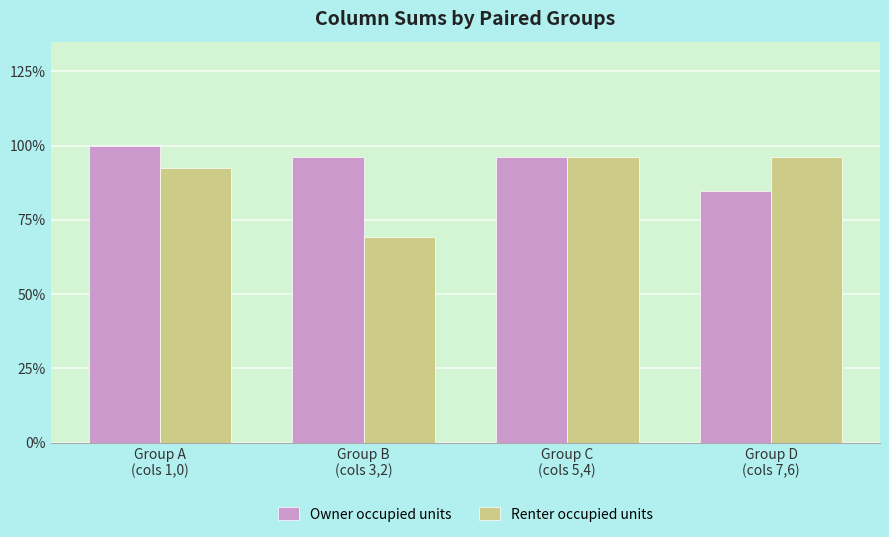

At which category is the sum across all series the highest?

Group A
(cols 1,0)